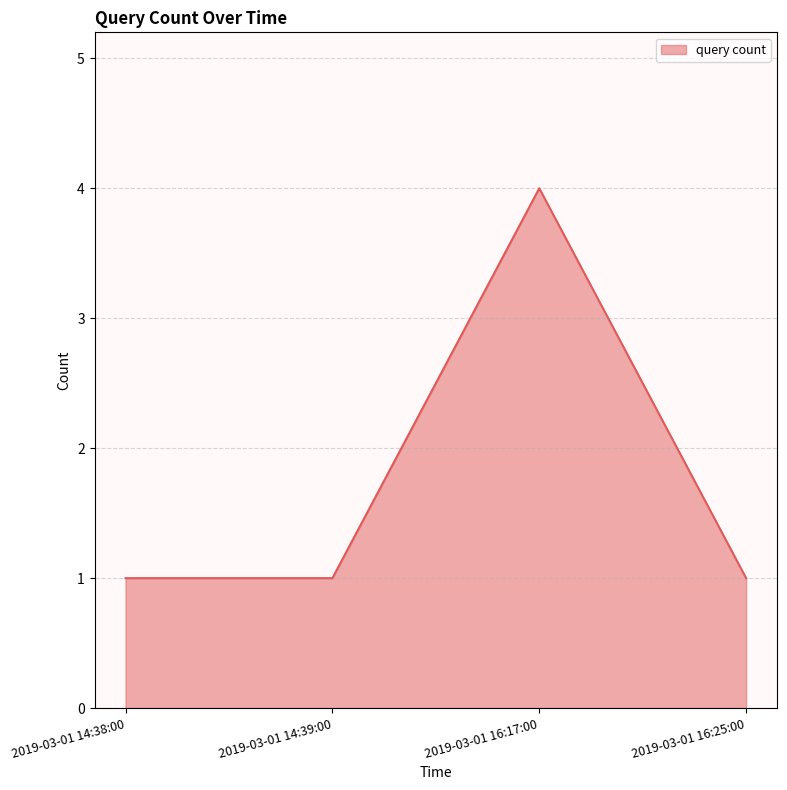

What position from the right is 2019-03-01 16:17:00?

2